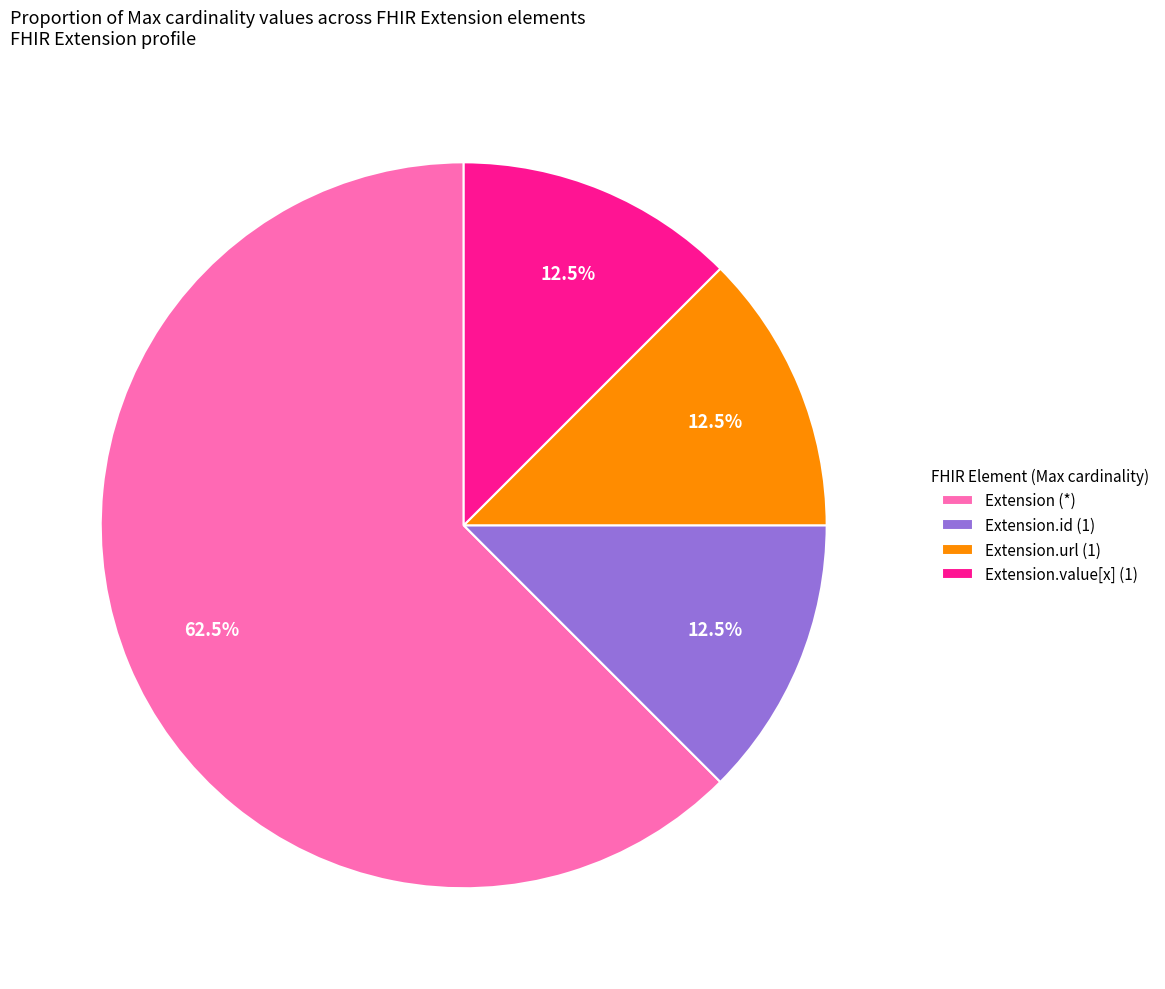

Between Extension (*) and Extension.url (1), which is larger?

Extension (*)